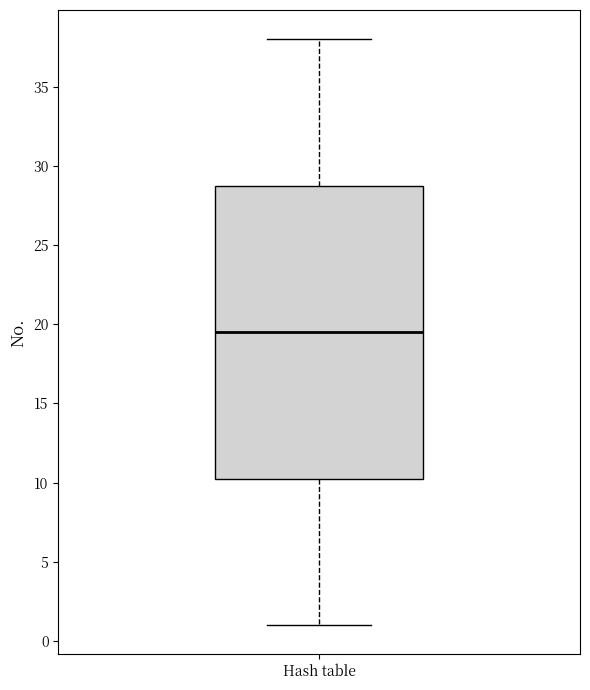

Read this box plot against the y-axis: the position of the median line, the range covered by the box, and the ends of both whiskers. The values are not printed on the chart, so give them approximately, as read against the axis.

median 19.5, box 10.5 to 29.0, whiskers 1.0 to 38.0